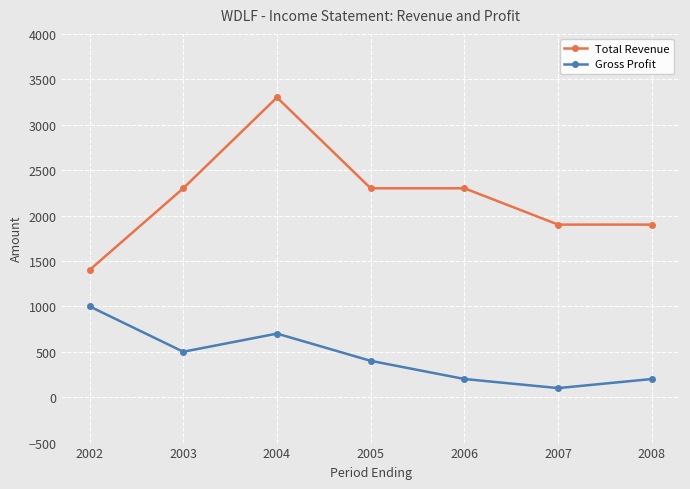

What are all the series names shown in the legend?

Total Revenue, Gross Profit